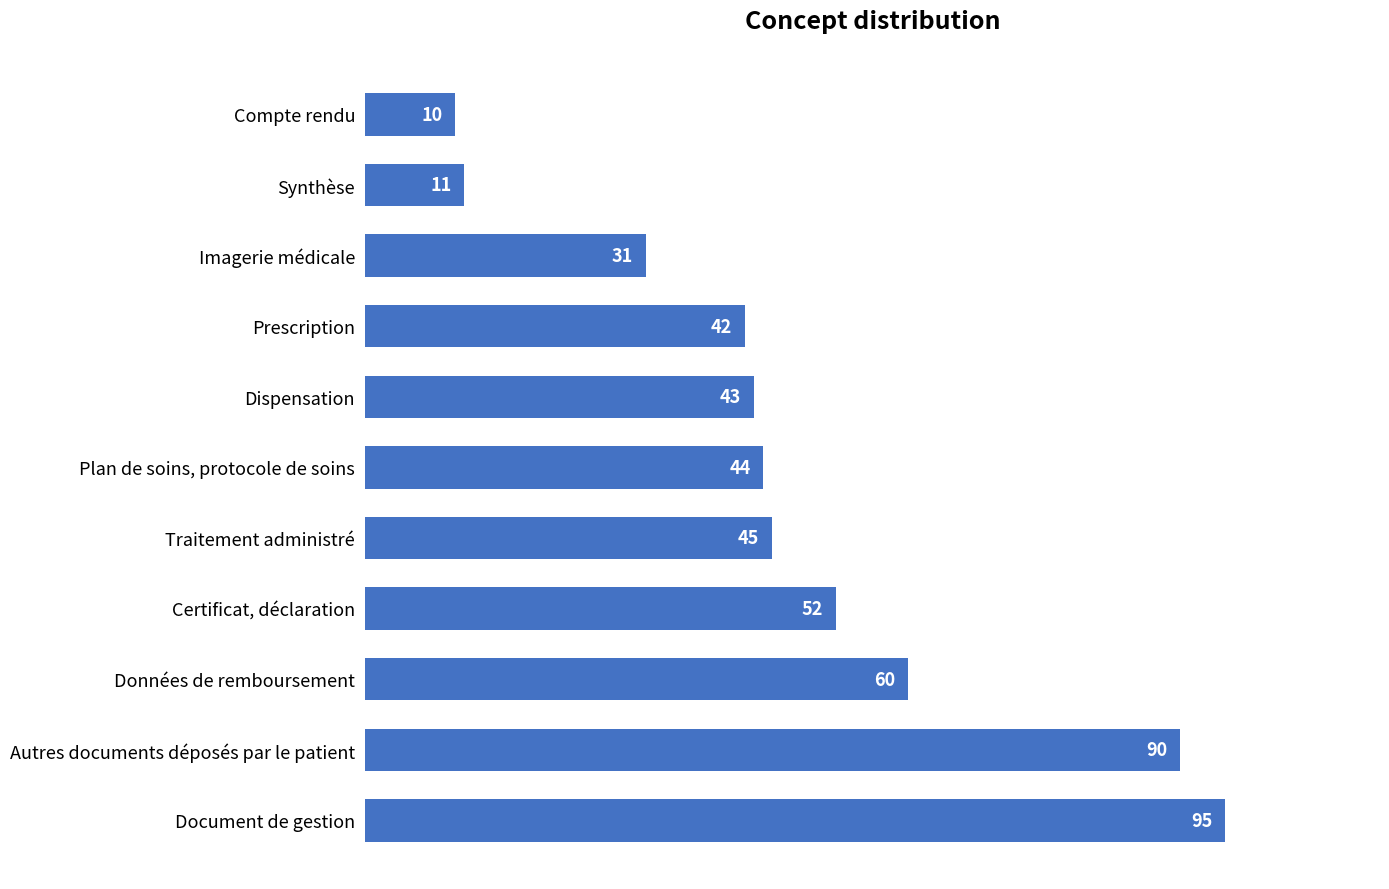

Does the chart contain stacked bars?

No